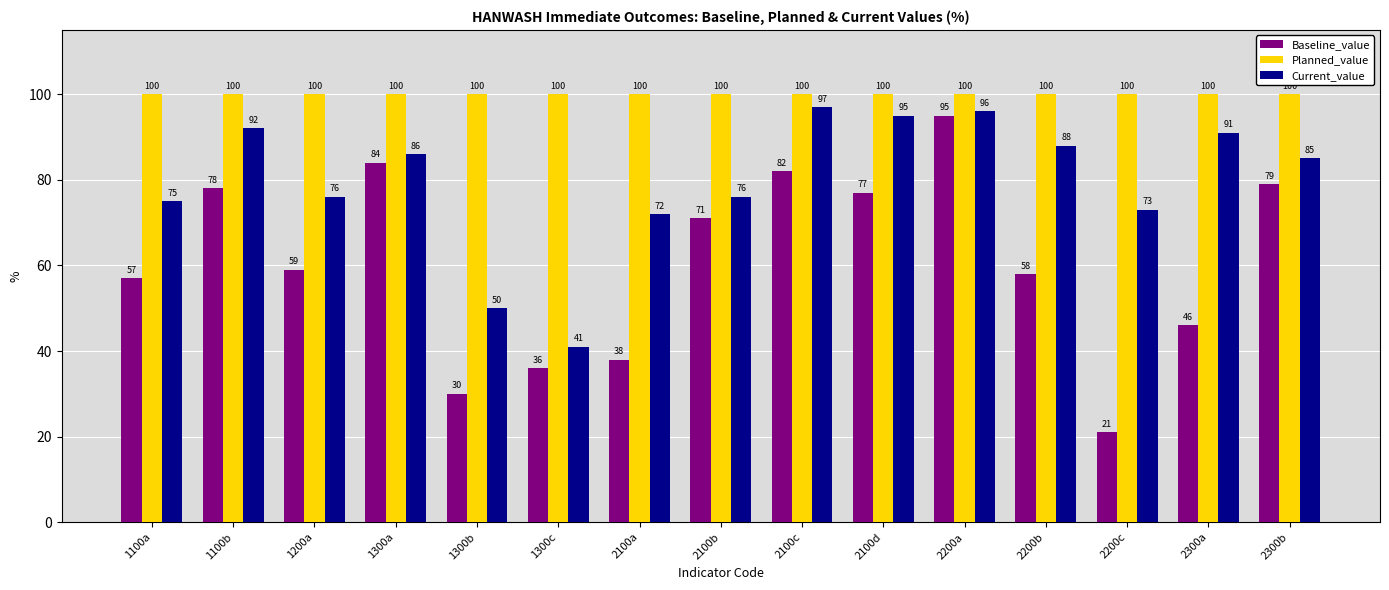

Rank the series at 2300b from highest to lowest value.

Planned_value, Current_value, Baseline_value